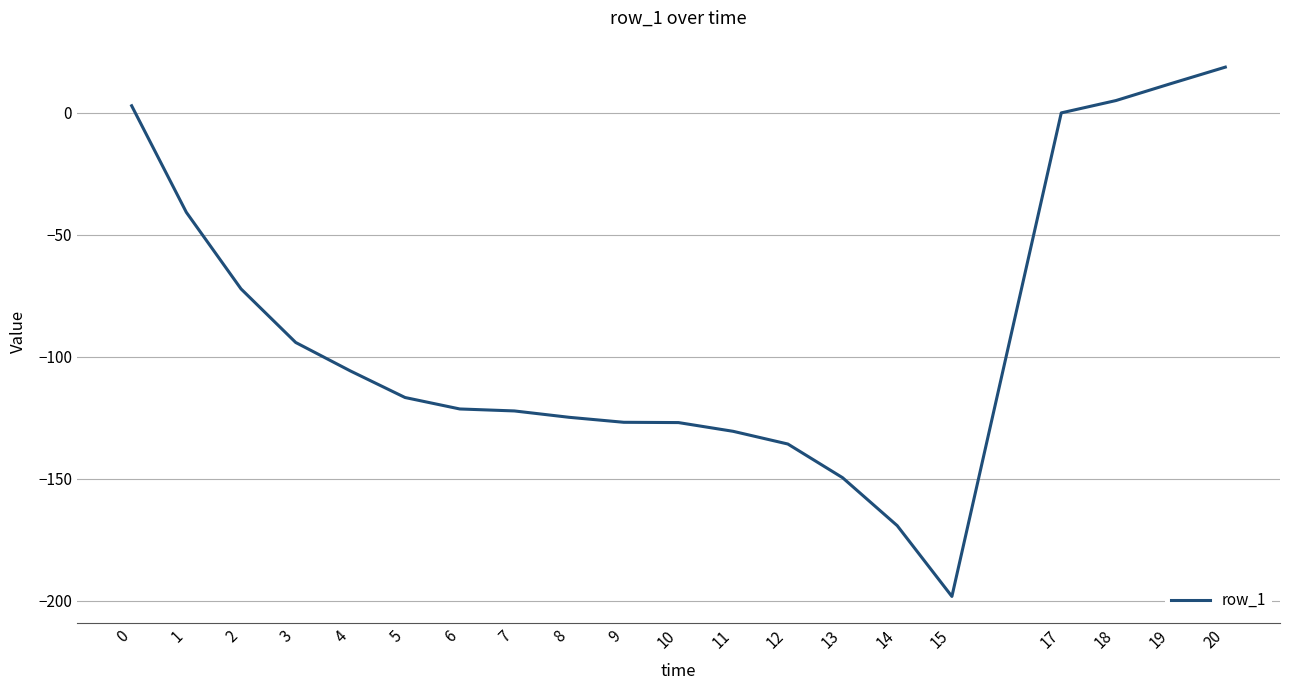

Which has a higher value, 8 or 14?

8